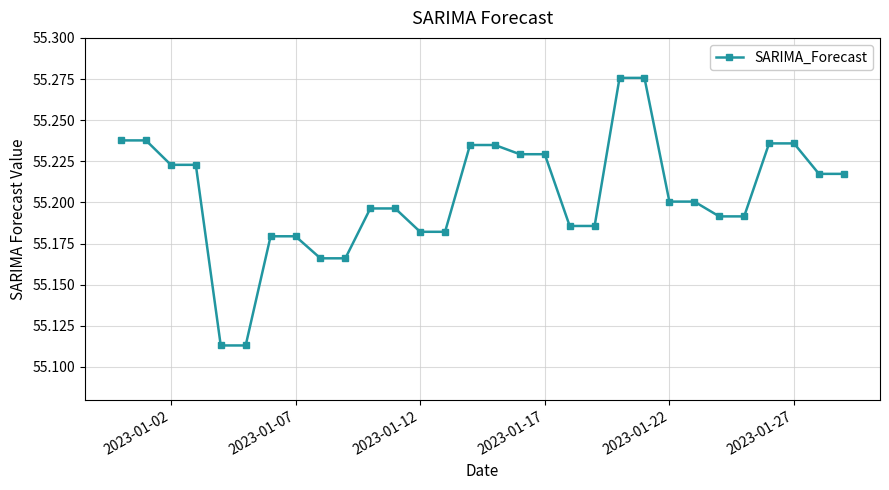

What is the difference between the second highest and second lowest values?

0.2